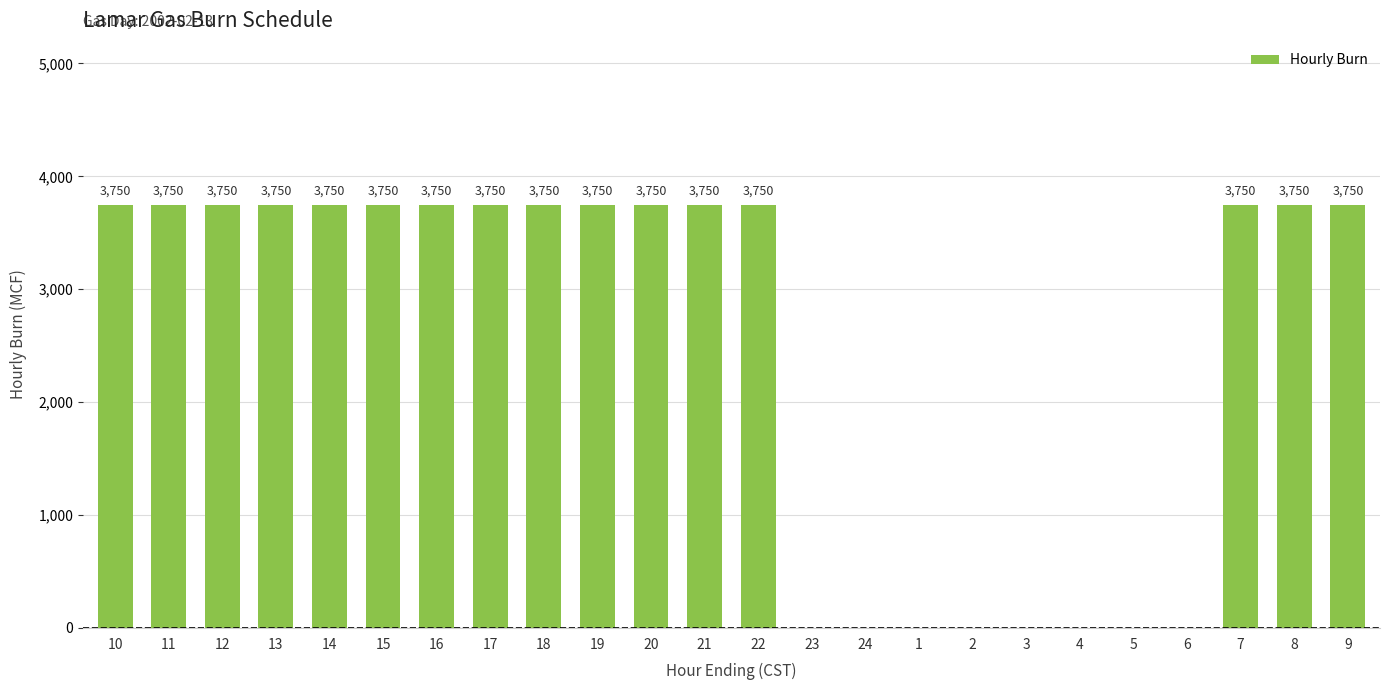

What is the sum of all values?

60000